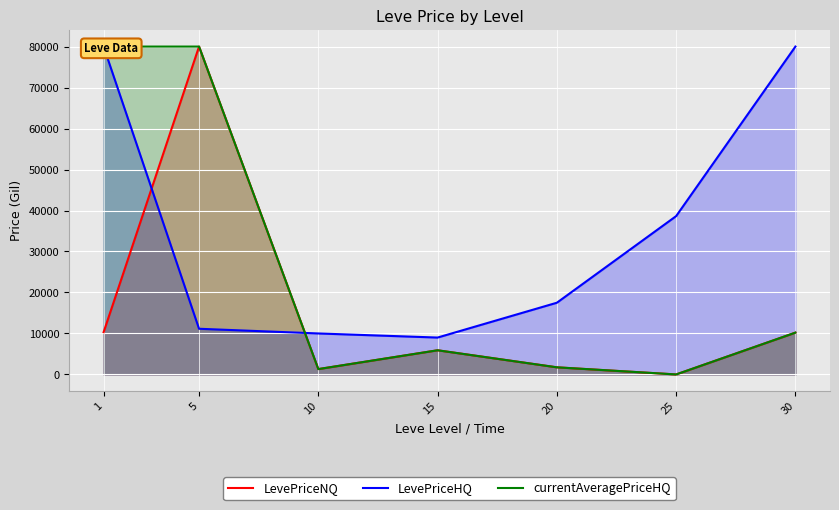

Where do currentAveragePriceHQ and LevePriceHQ first cross each other?

5 and 10